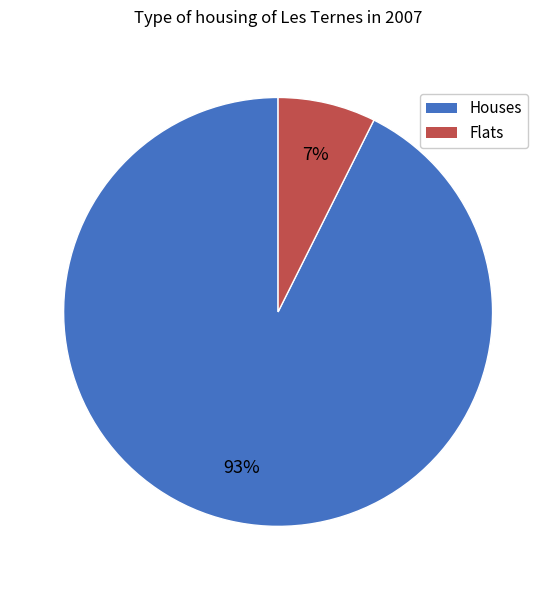

To the nearest percent, what is the average slice percentage?

50%